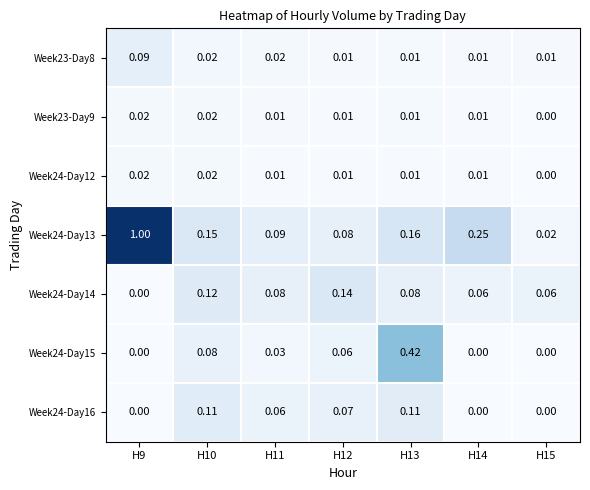

Is the value of Week24-Day12 at H15 greater than the value of Week24-Day15 at H10?

No